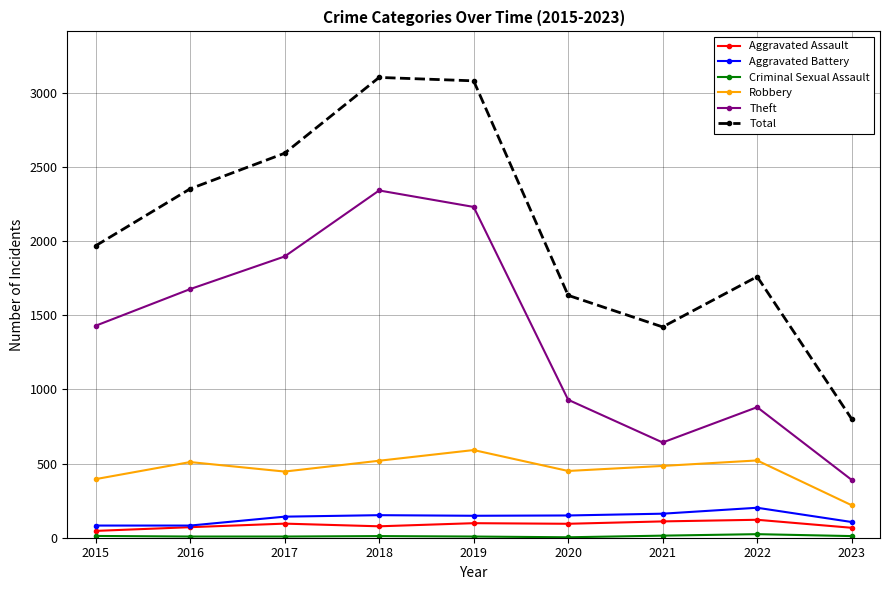

Between 2019 and 2022, which series saw the biggest shift?

Theft